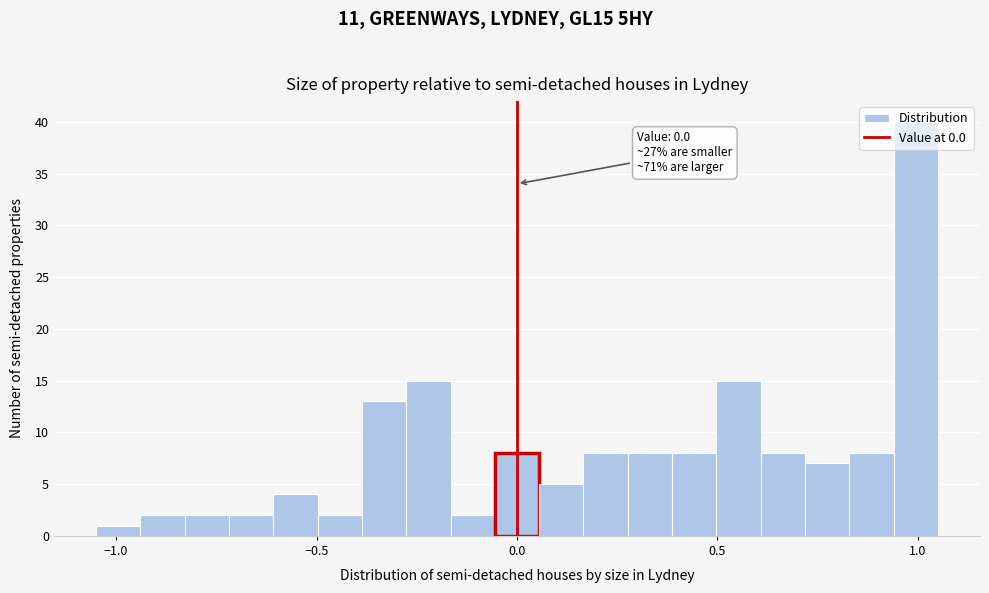

Around what value on the x-axis is the tallest bar? Give the approximate position of its centre, as read against the axis.

1.00